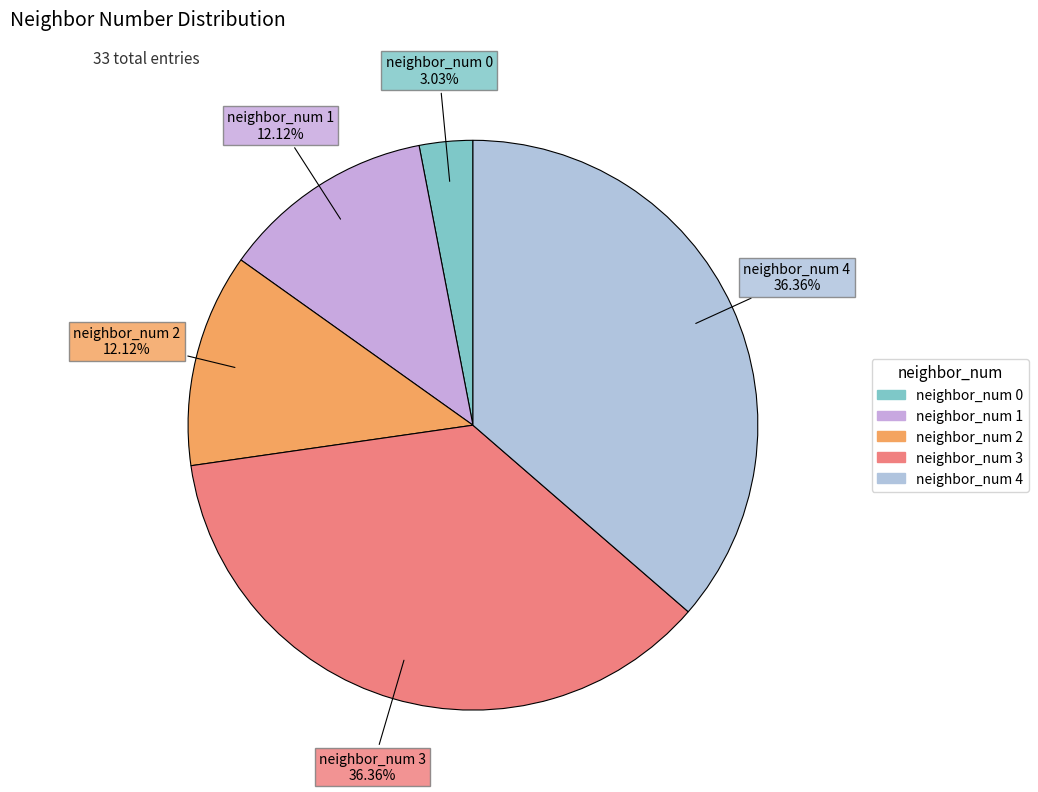

Does any single category account for the majority?

No